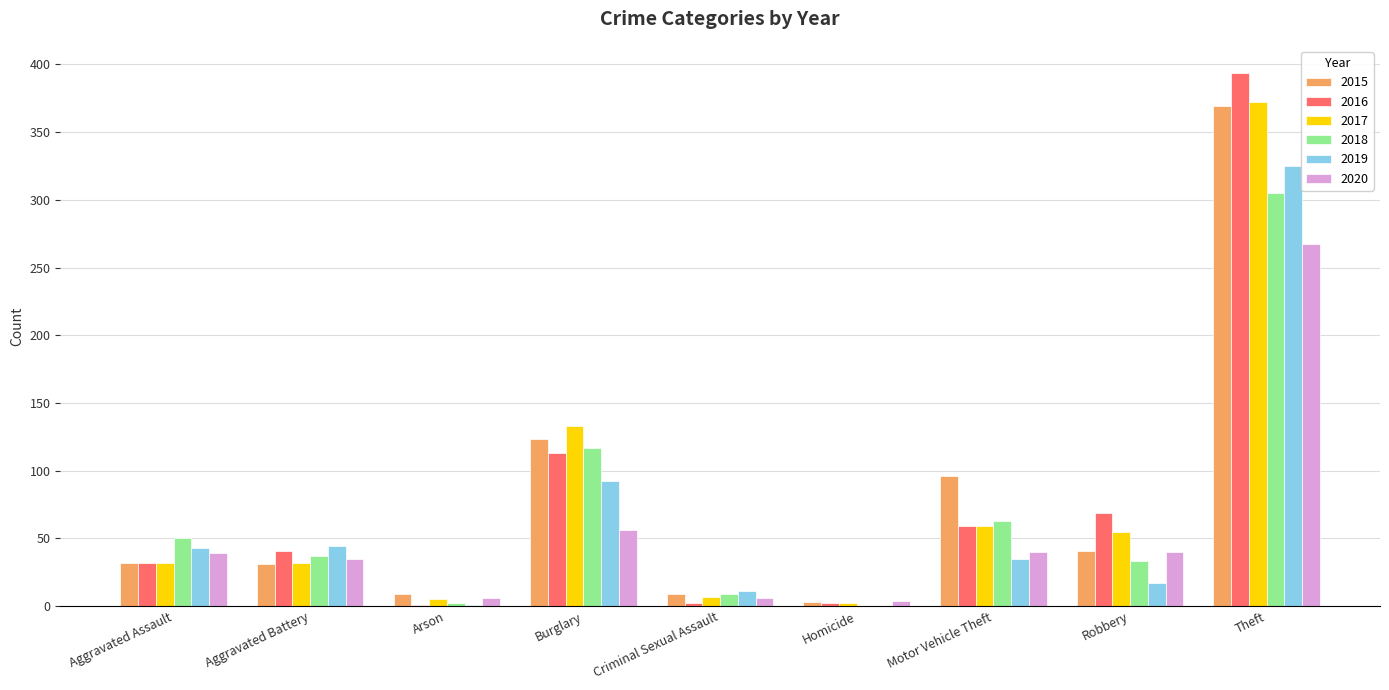

At which category is the sum across all series the highest?

Theft